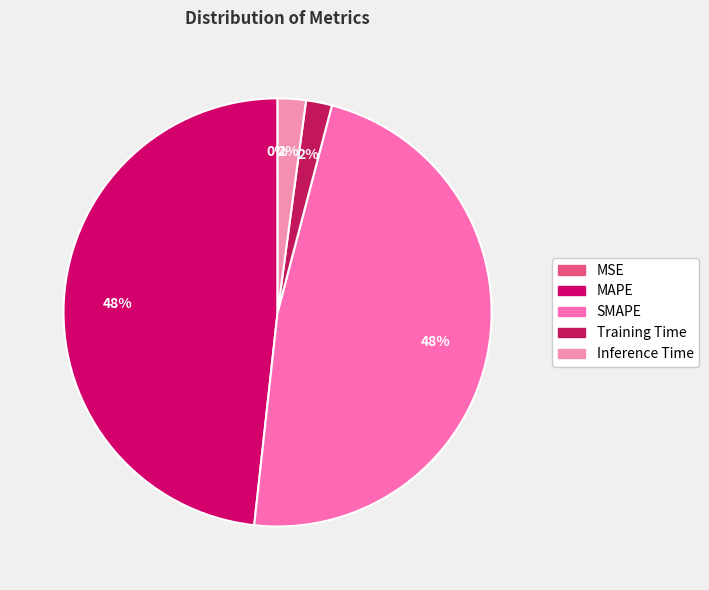

How many segments does this pie chart have?

5